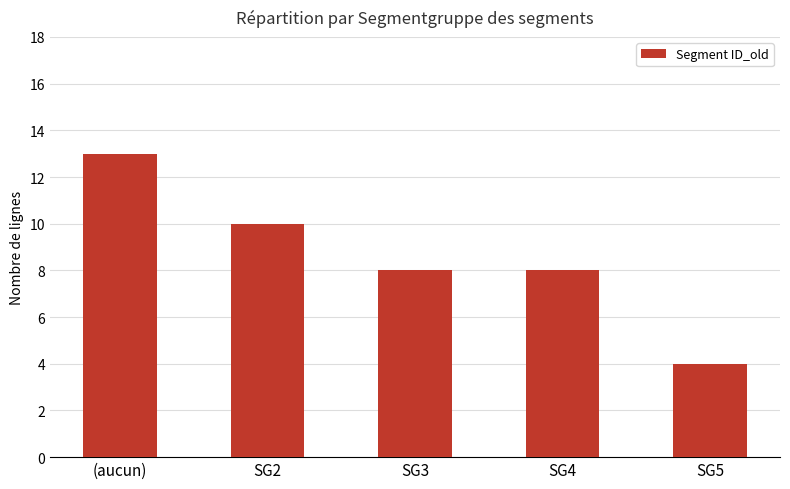

What is the value of the 4th bar from the left?

8